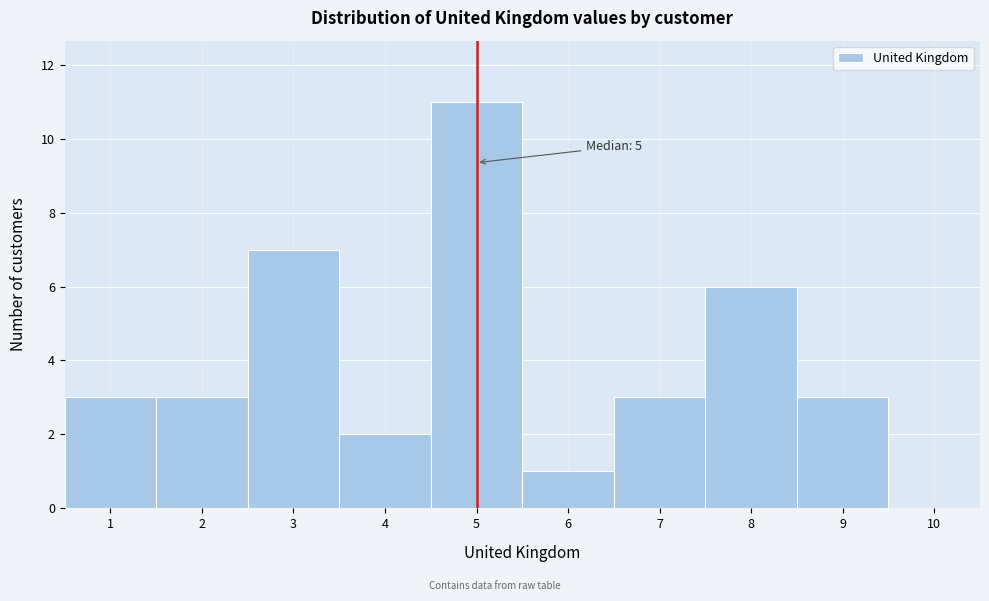

Which range on the x-axis has the tallest bar?

4.5 to 5.5